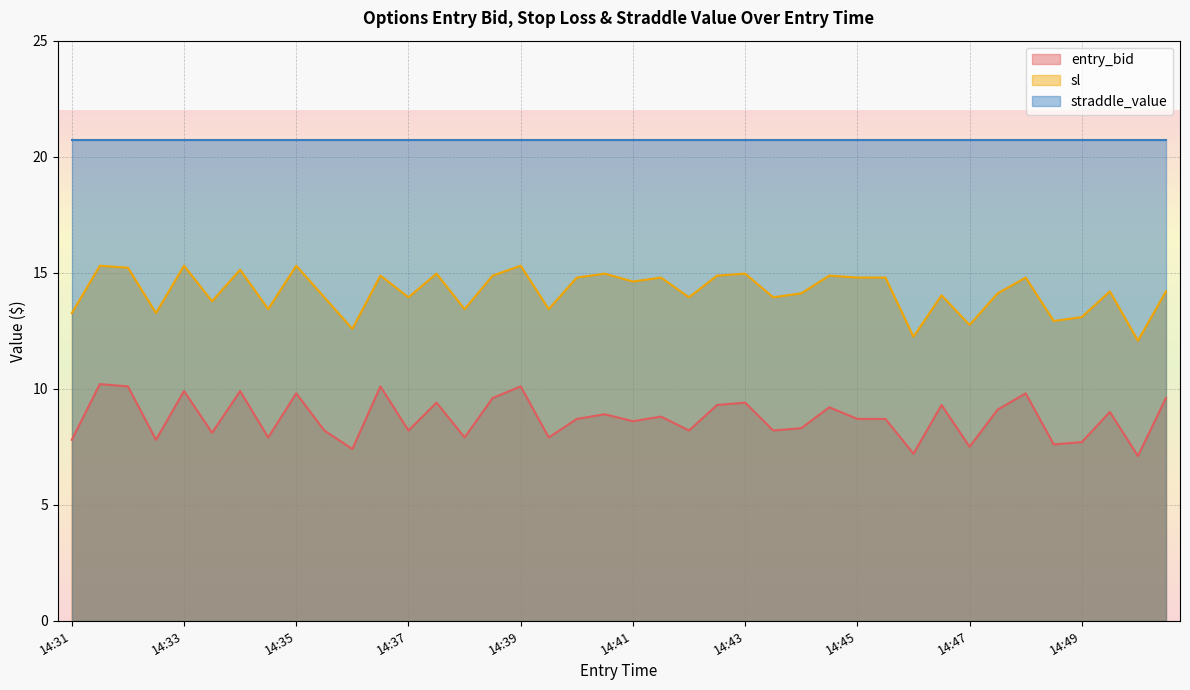

List the series in order of their overall mean, lowest first.

entry_bid, sl, straddle_value